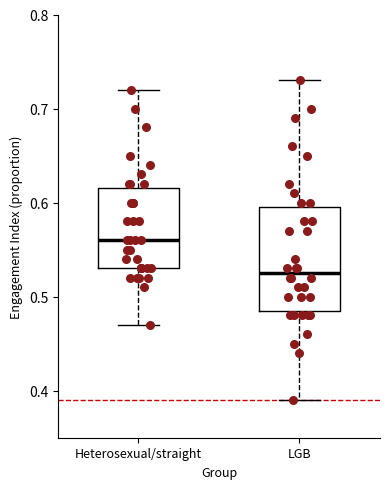

Comparing the boxes themselves (not the whiskers), which one is the tallest?

LGB